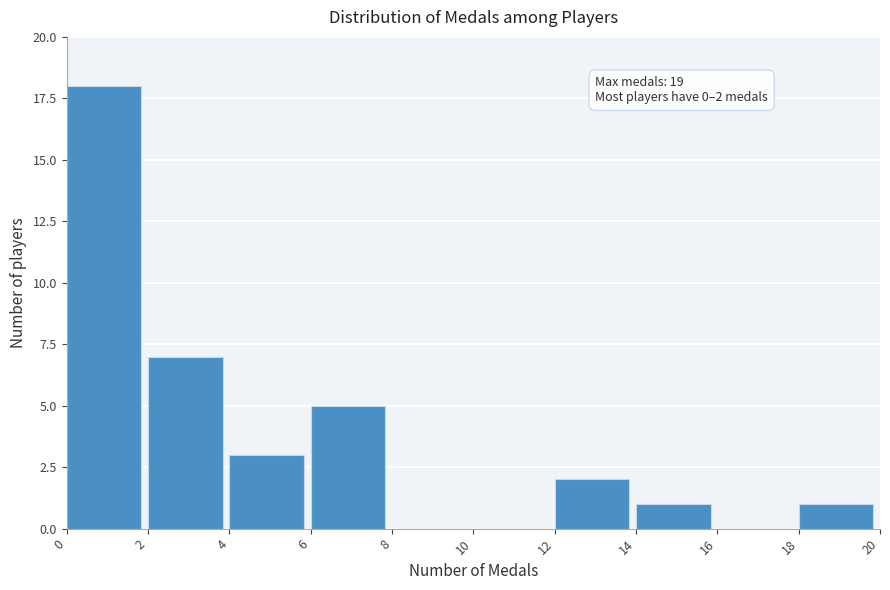

Over which range of the x-axis is the bar tallest?

0 to 2